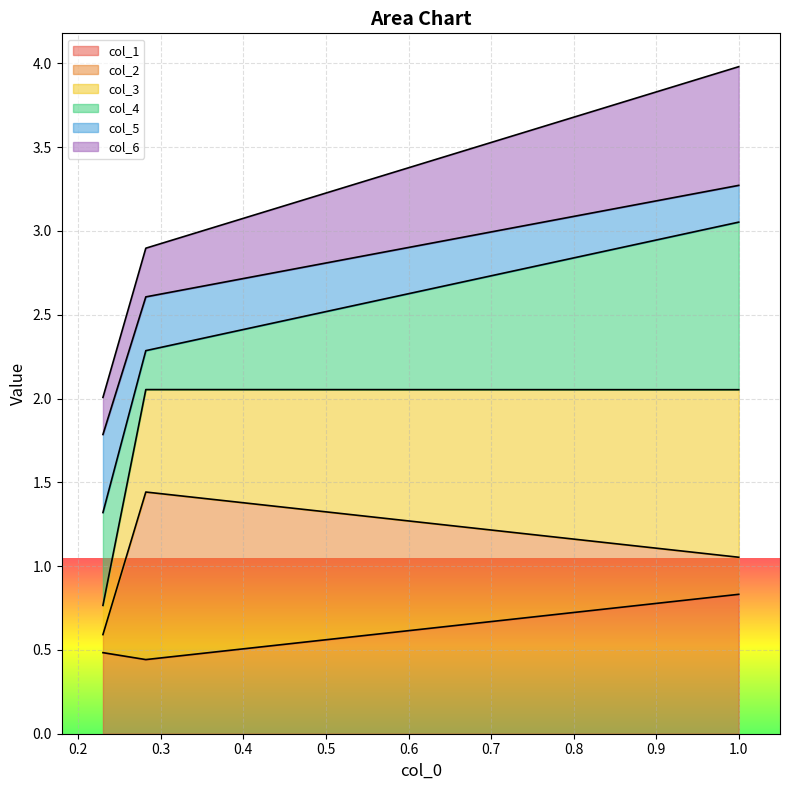

What is the highest value of the col_1 series?

0.8